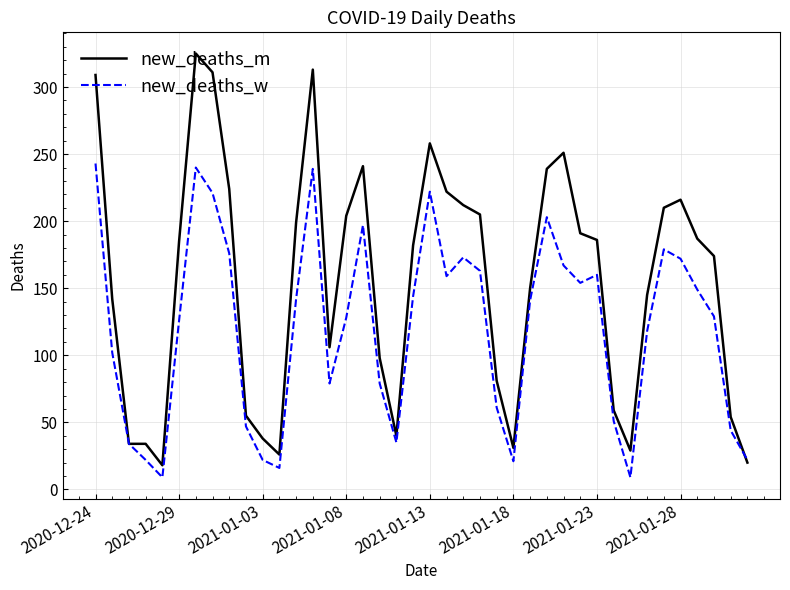

What is the minimum value shown in the chart?

9